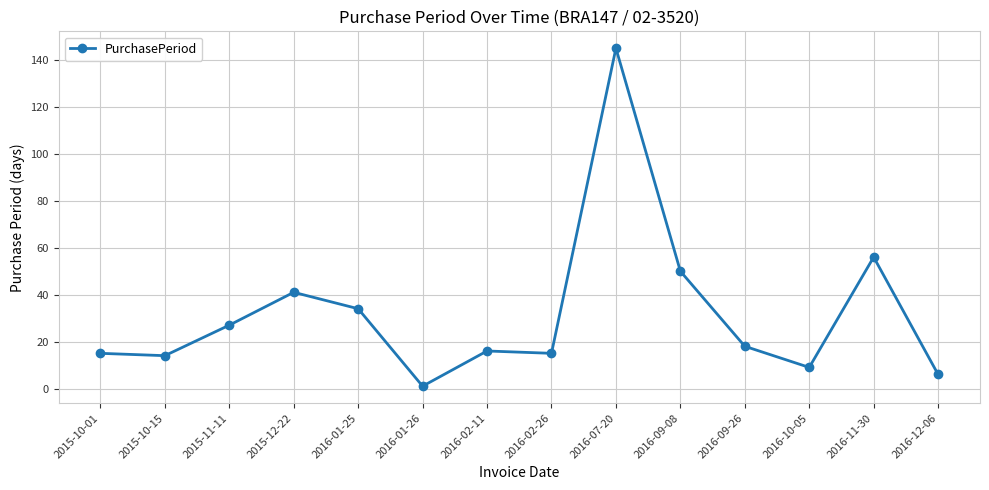

How many data points does each series have?

14